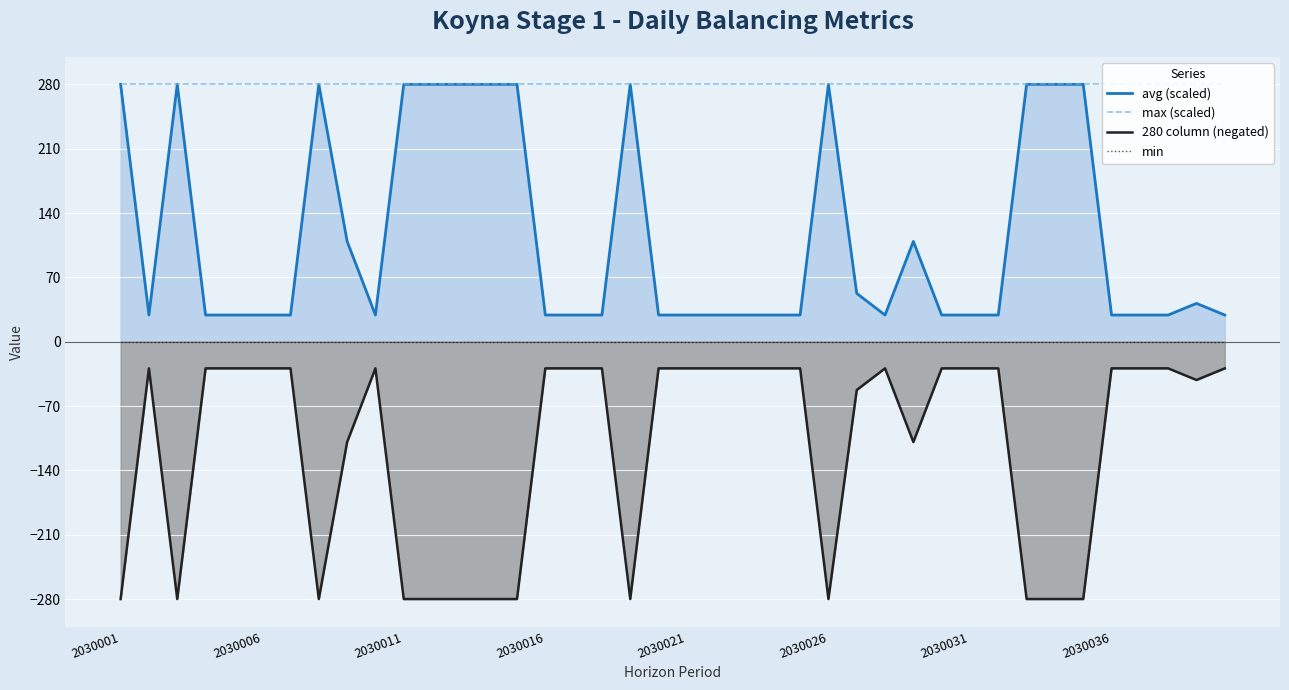

True or false: min has more than 1 points higher than both neighbors.

False